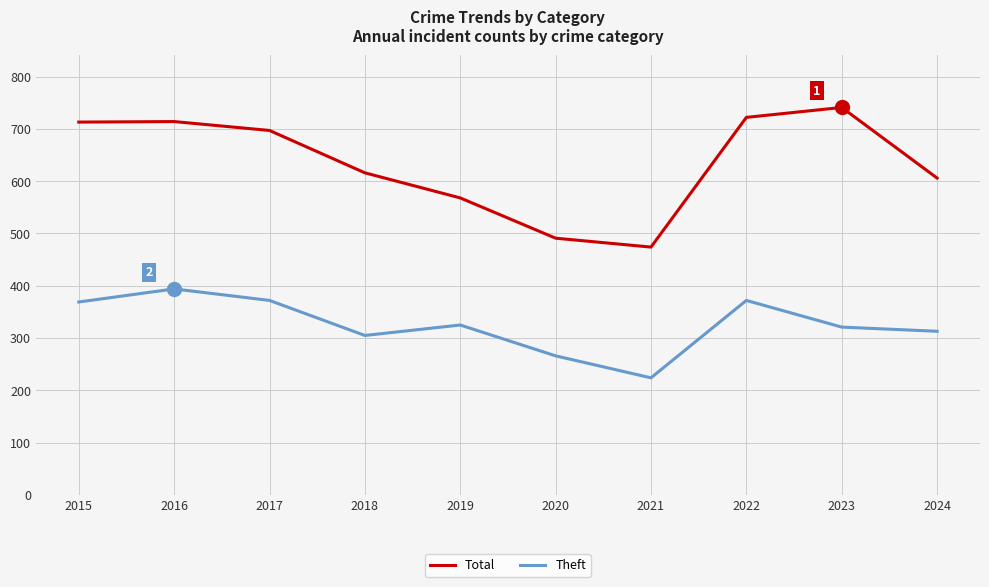

Which series has the widest spread of values?

Total